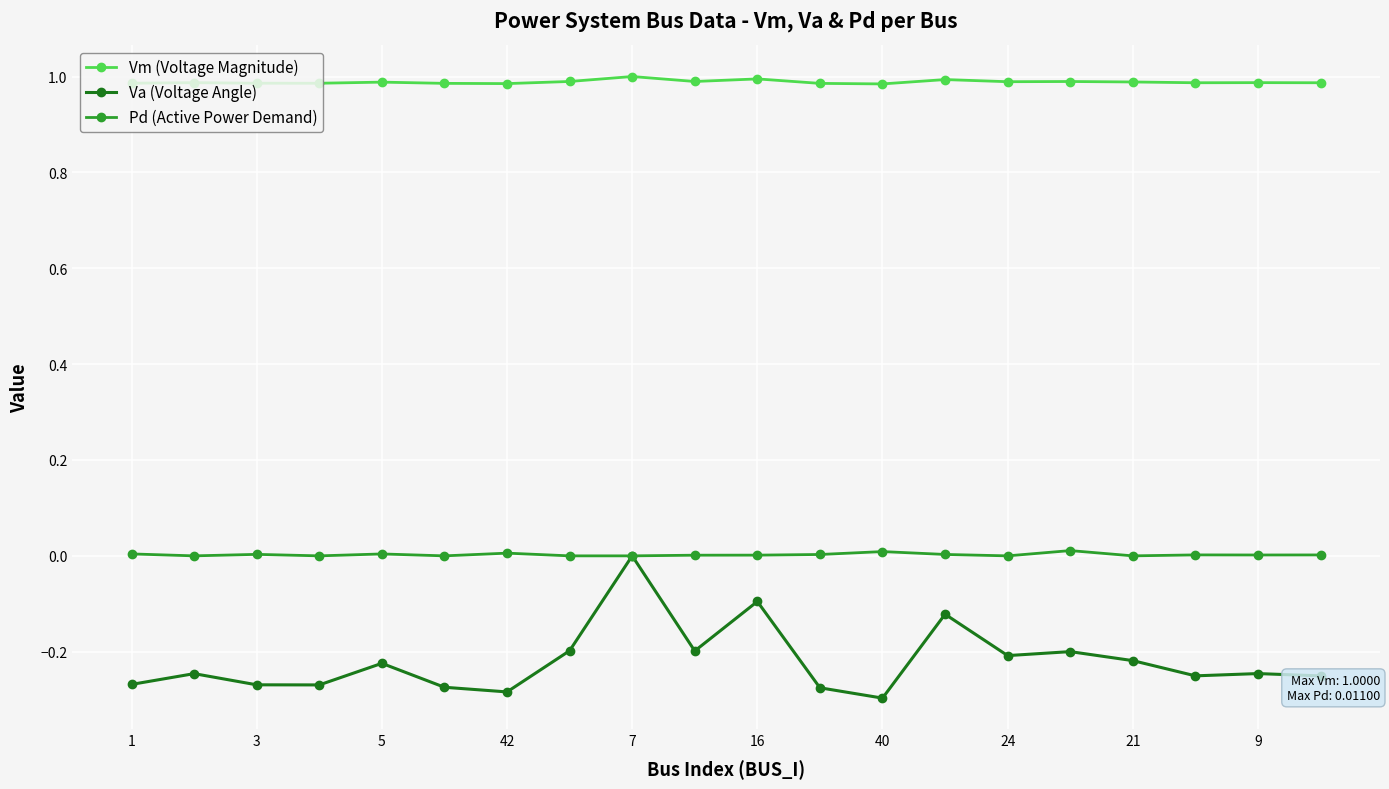

Which series has the largest total across all categories?

Vm (Voltage Magnitude)